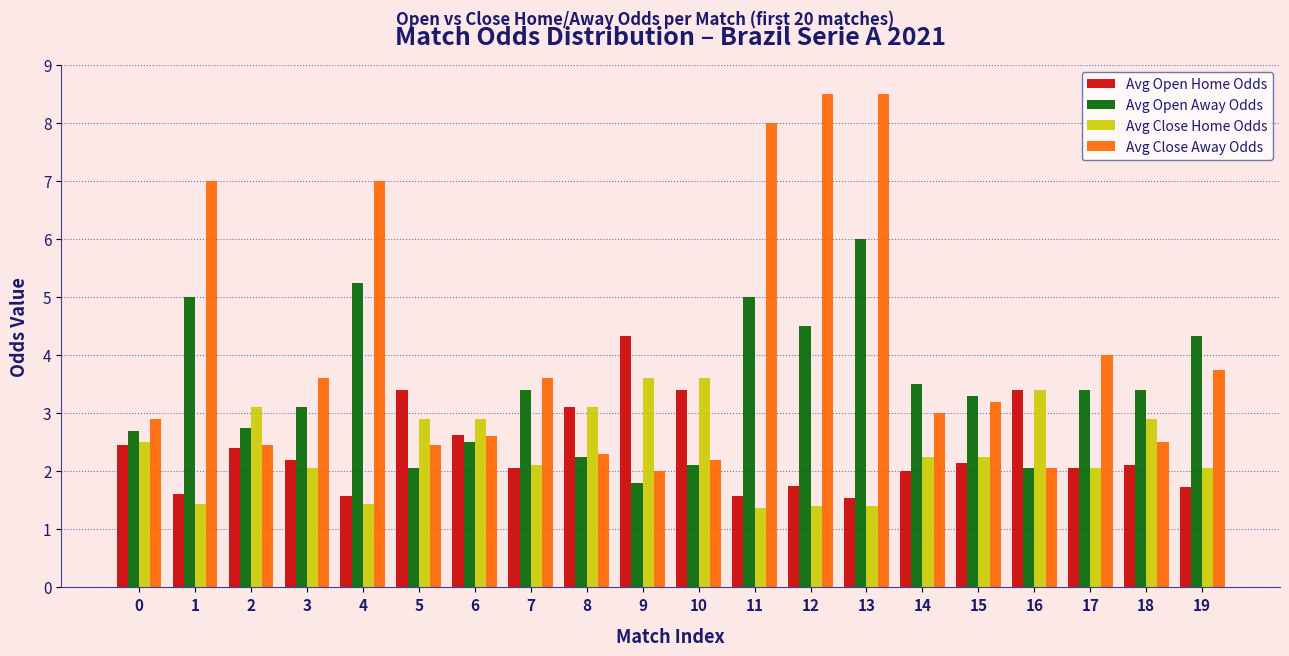

What is the difference between the Avg Open Home Odds values at 11 and 0?

0.9